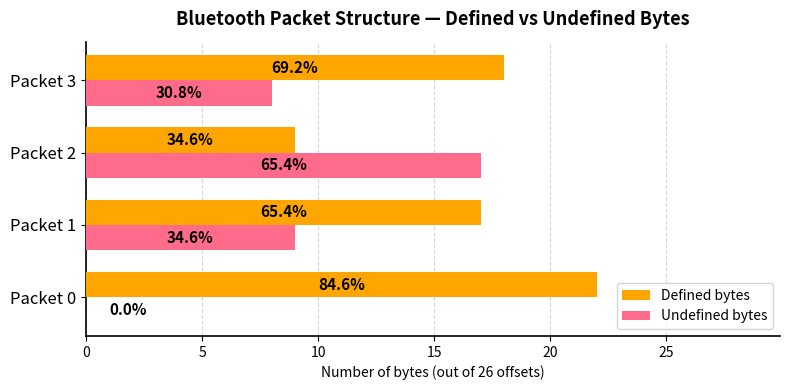

Which series has the widest spread of values?

Undefined bytes